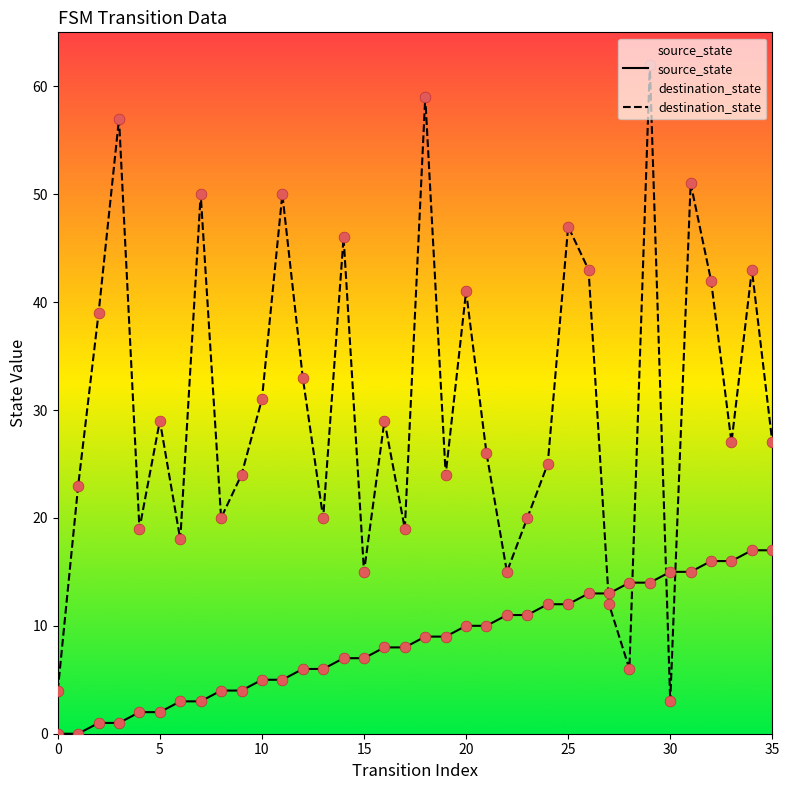

What are all the series names shown in the legend?

source_state, destination_state